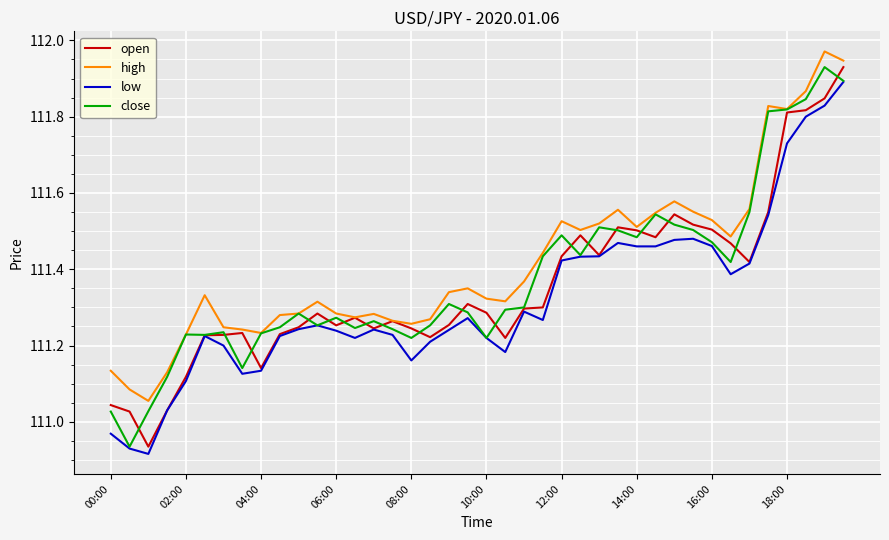

Does the chart display data point markers on the line(s)?

No